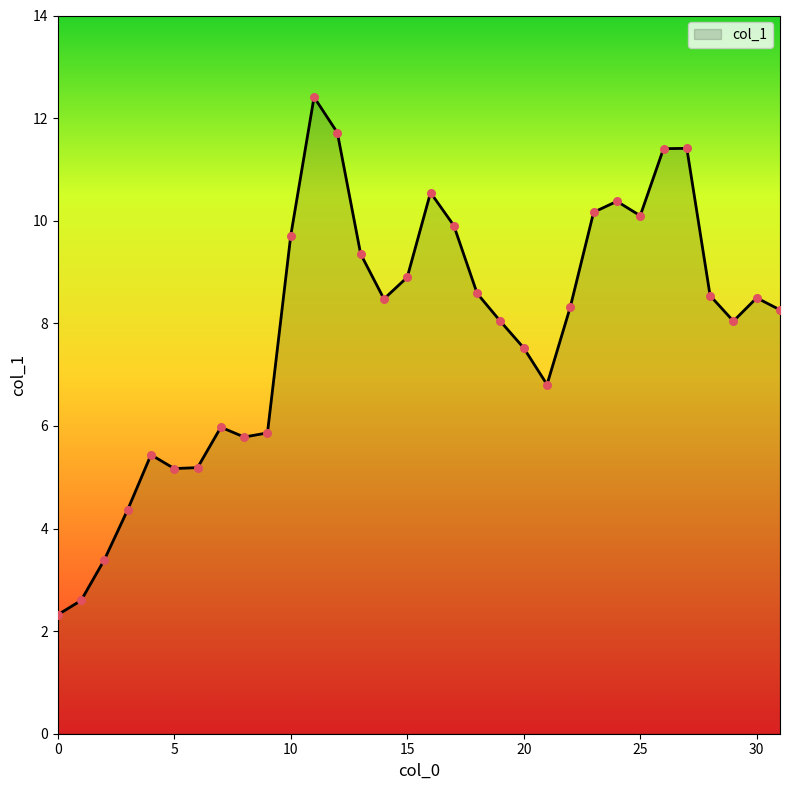

What is the smallest value displayed?

2.3